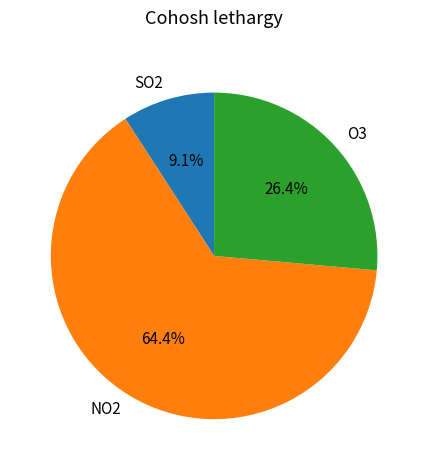

Rank the categories by value from highest to lowest.

NO2, O3, SO2